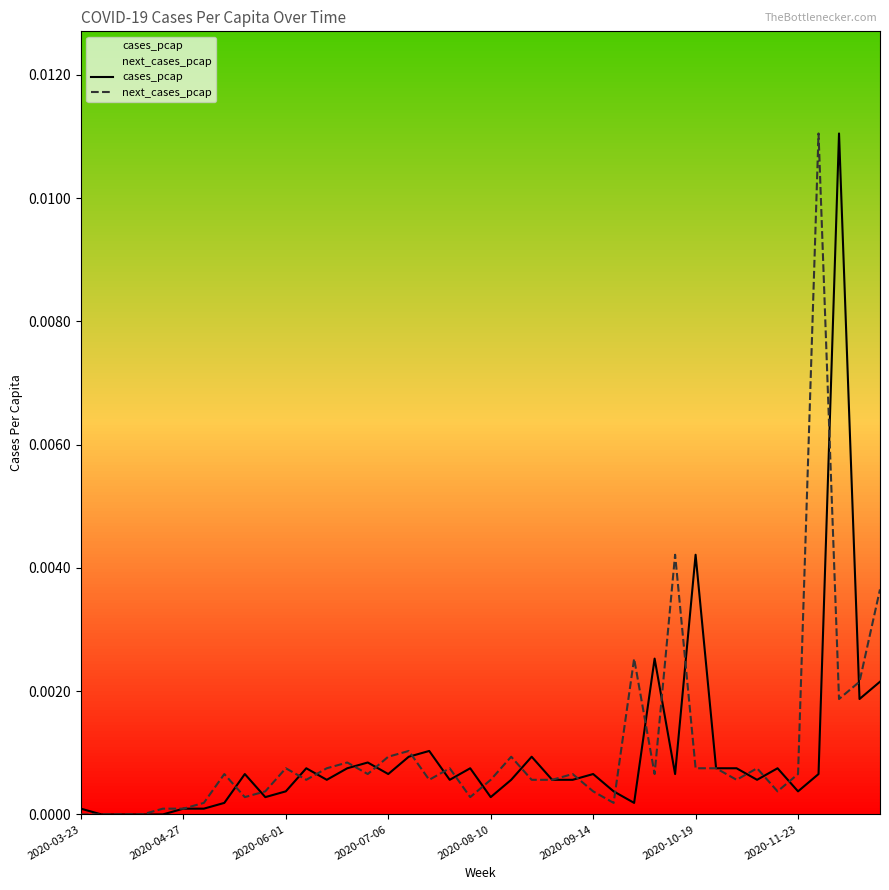

Is the value of next_cases_pcap at 32 greater than the value of cases_pcap at 38?

No